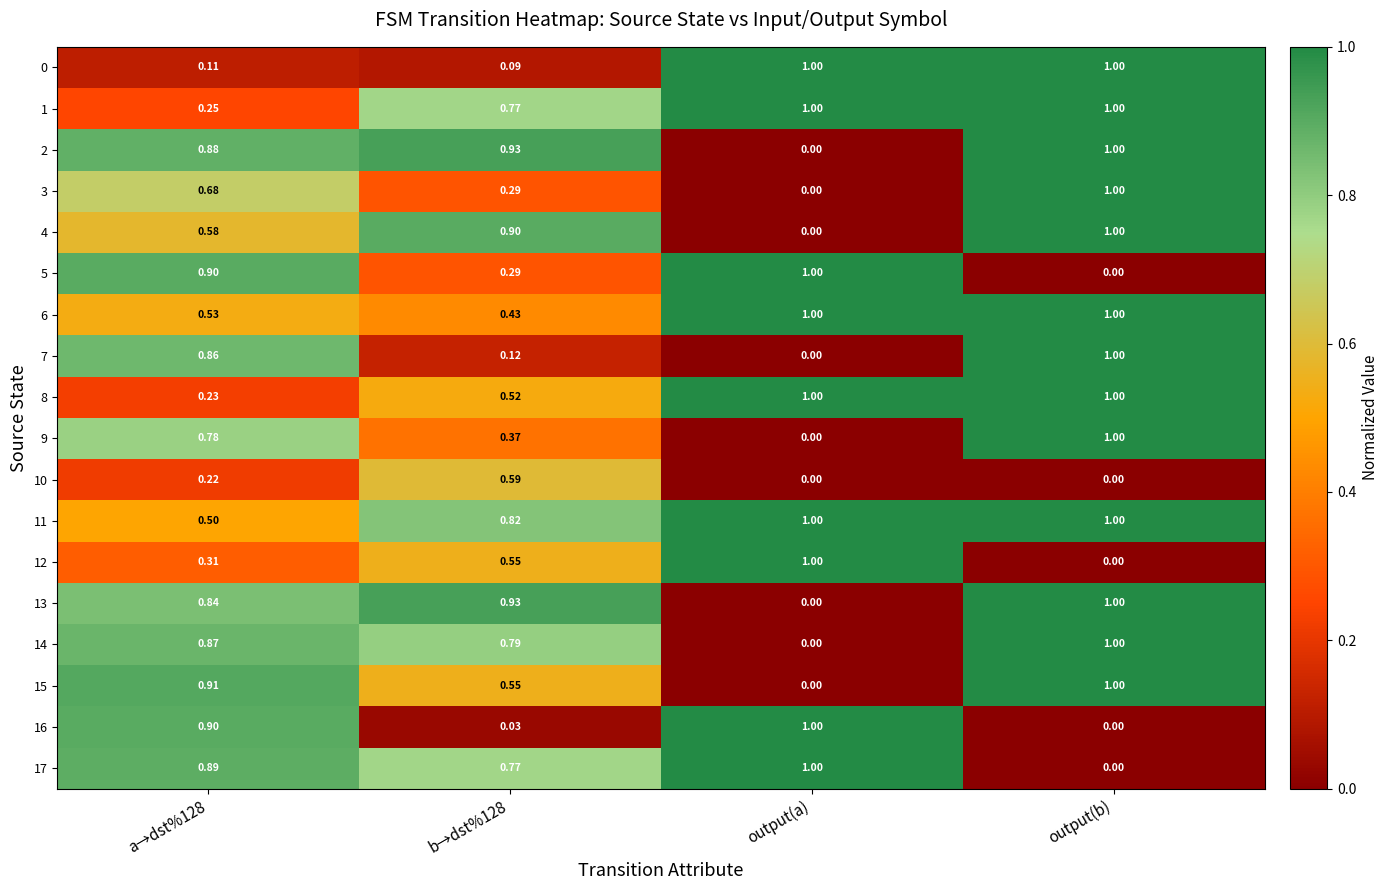

At how many categories does at least one series exceed 0?

4